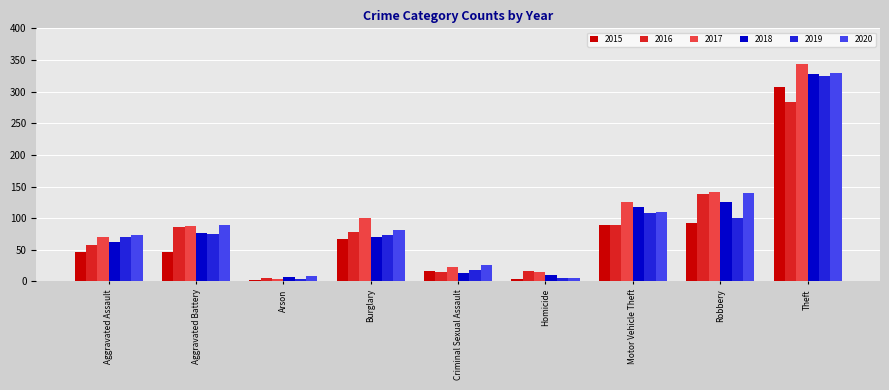

What is the smallest value displayed?

3